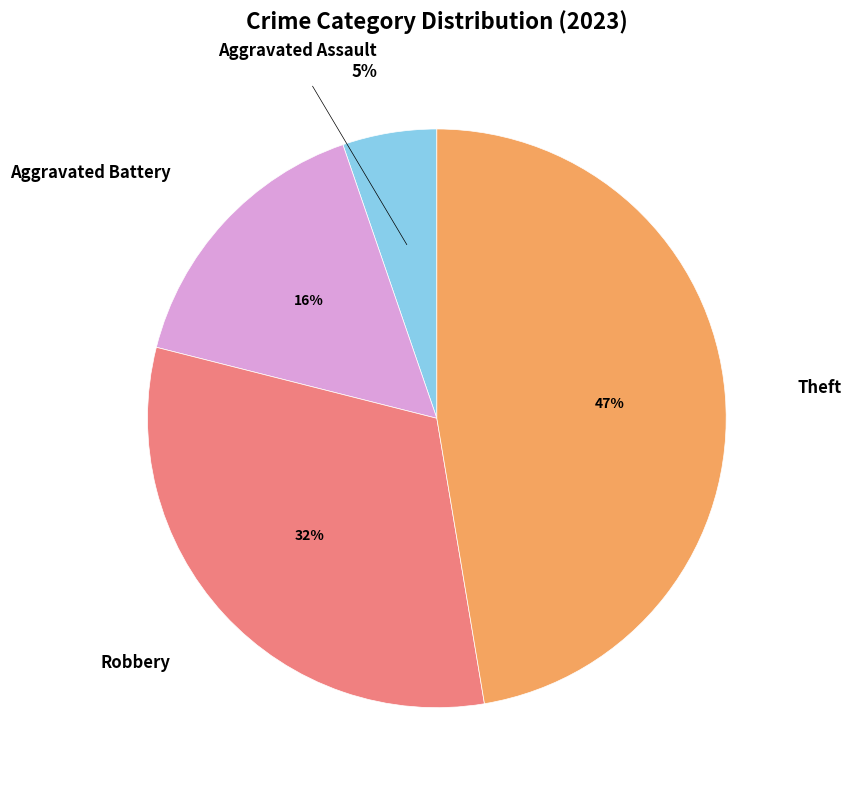

To the nearest percent, what is the average slice percentage?

25%